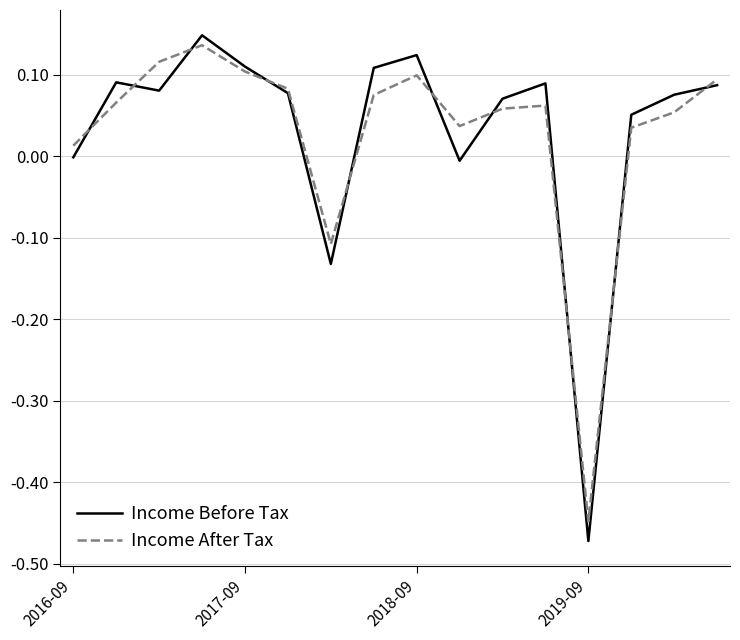

Which series has the widest spread of values?

Income Before Tax